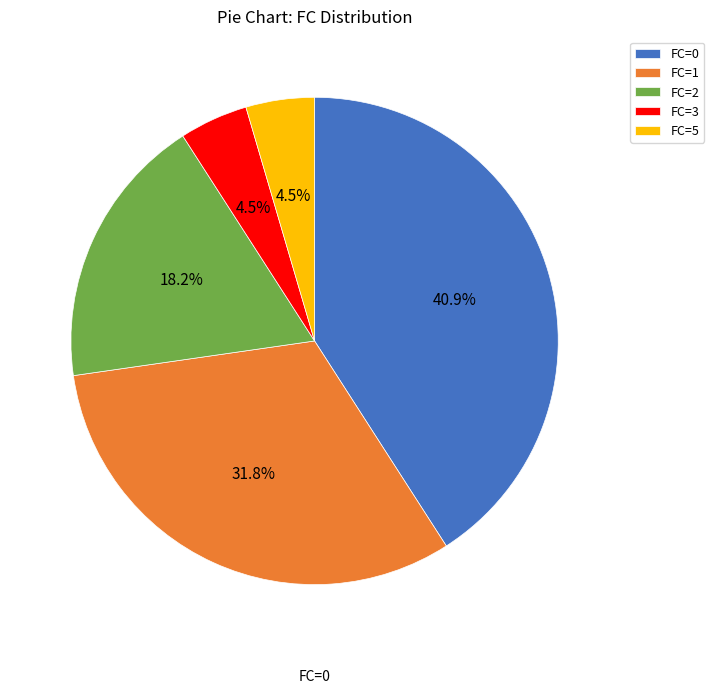

Does FC=1 represent more than half of the total?

No